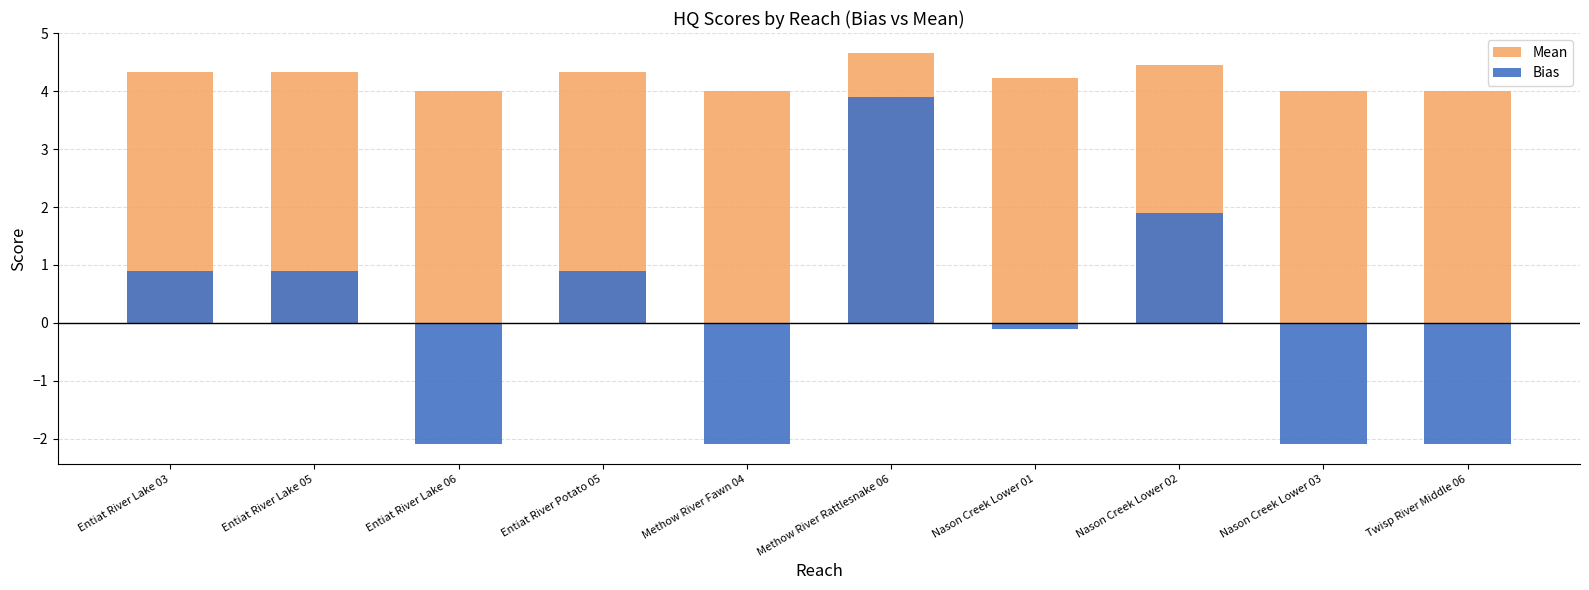

Reading left to right, extract all data points from this chart.

Mean: 4.3	4.3	4.0	4.3	4.0	4.7	4.2	4.4	4.0	4.0
Bias: 0.9	0.9	-2.1	0.9	-2.1	3.9	-0.1	1.9	-2.1	-2.1